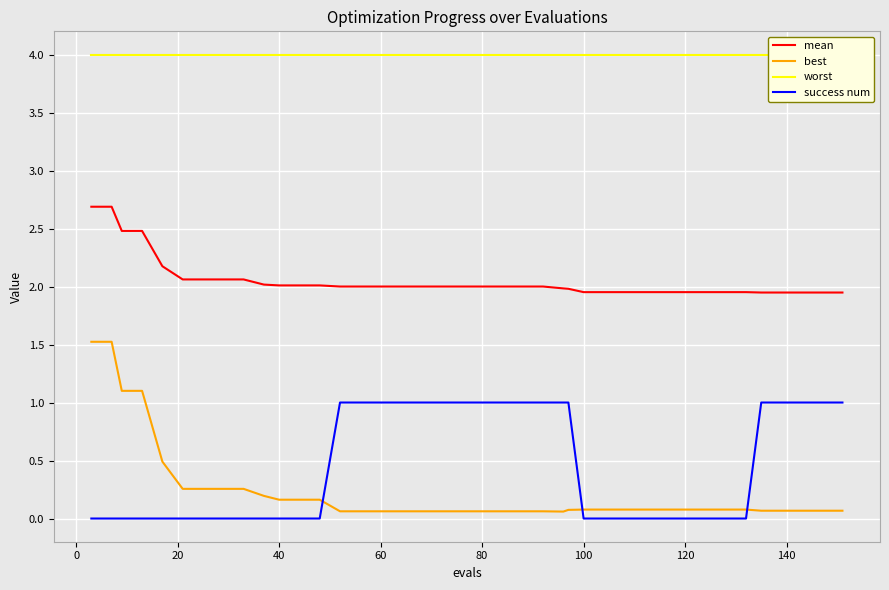

True or false: worst and success num cross at least once.

False